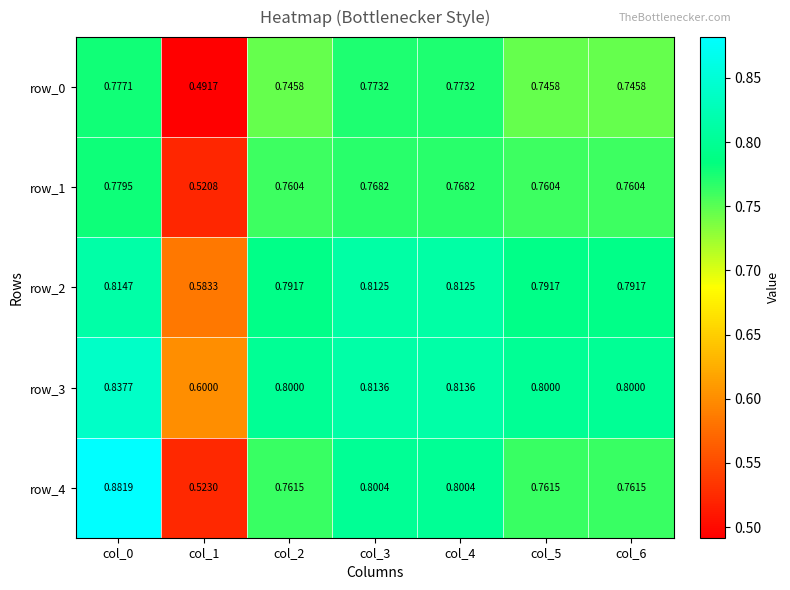

Is the value of row_4 at col_5 greater than the value of row_1 at col_2?

Yes